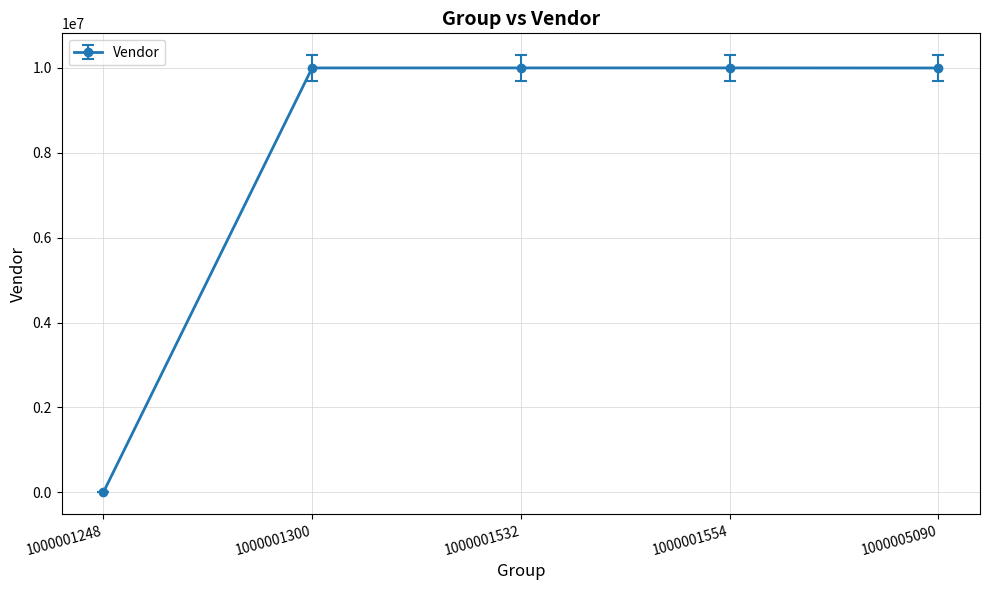

What is the sum of the values at 1000001554 and 1000001532?

20003768